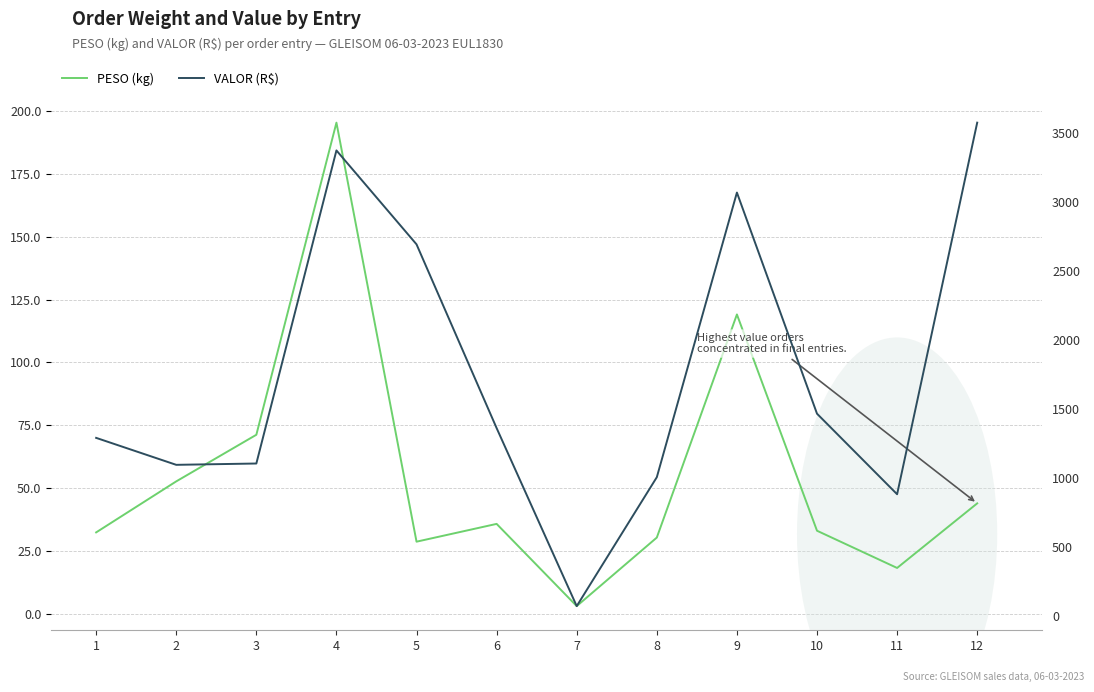

What is the difference between the second highest and minimum values in the PESO (kg) series?

115.9